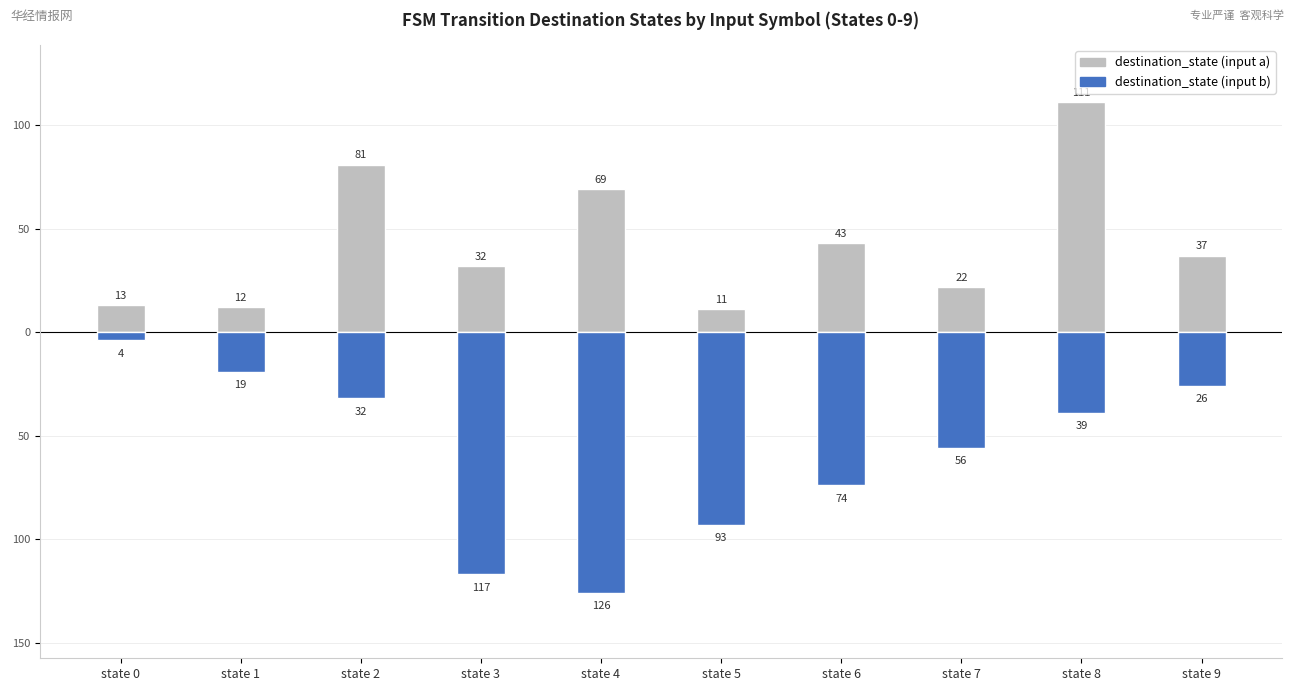

At which category is the sum across all series the highest?

state 8